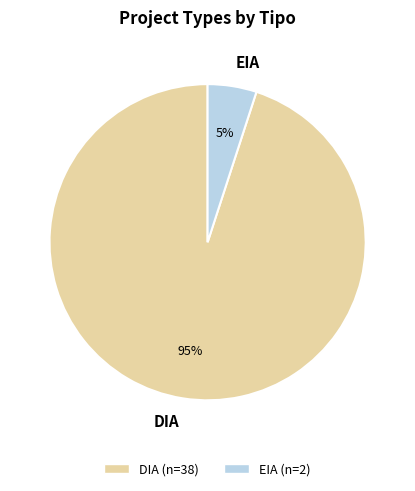

How many segments does this pie chart have?

2